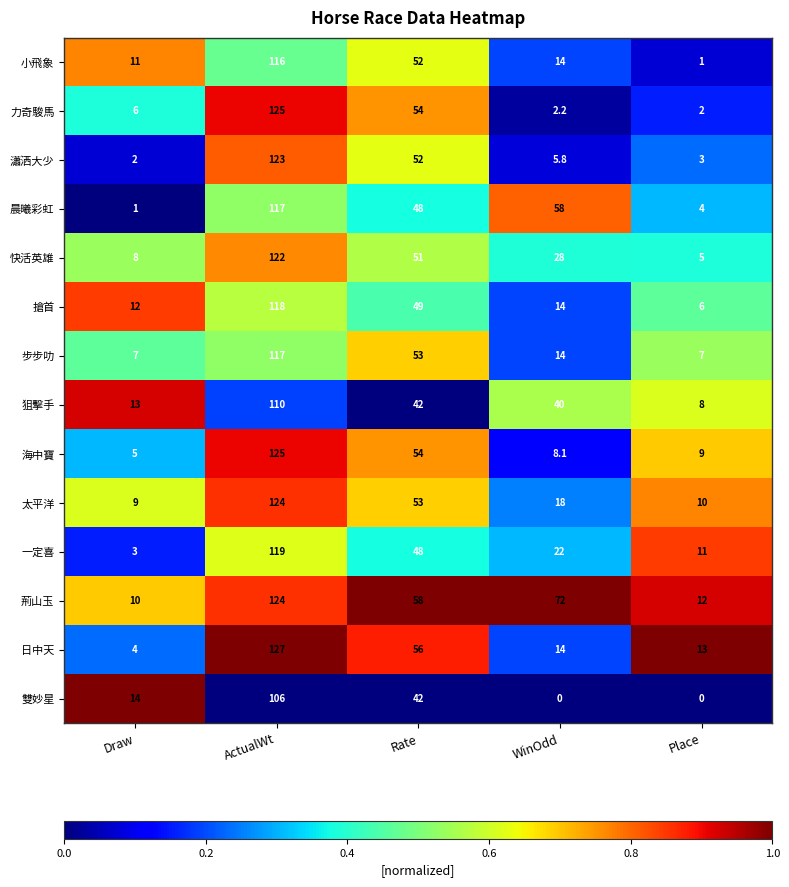

At which category is the sum across all series the highest?

ActualWt